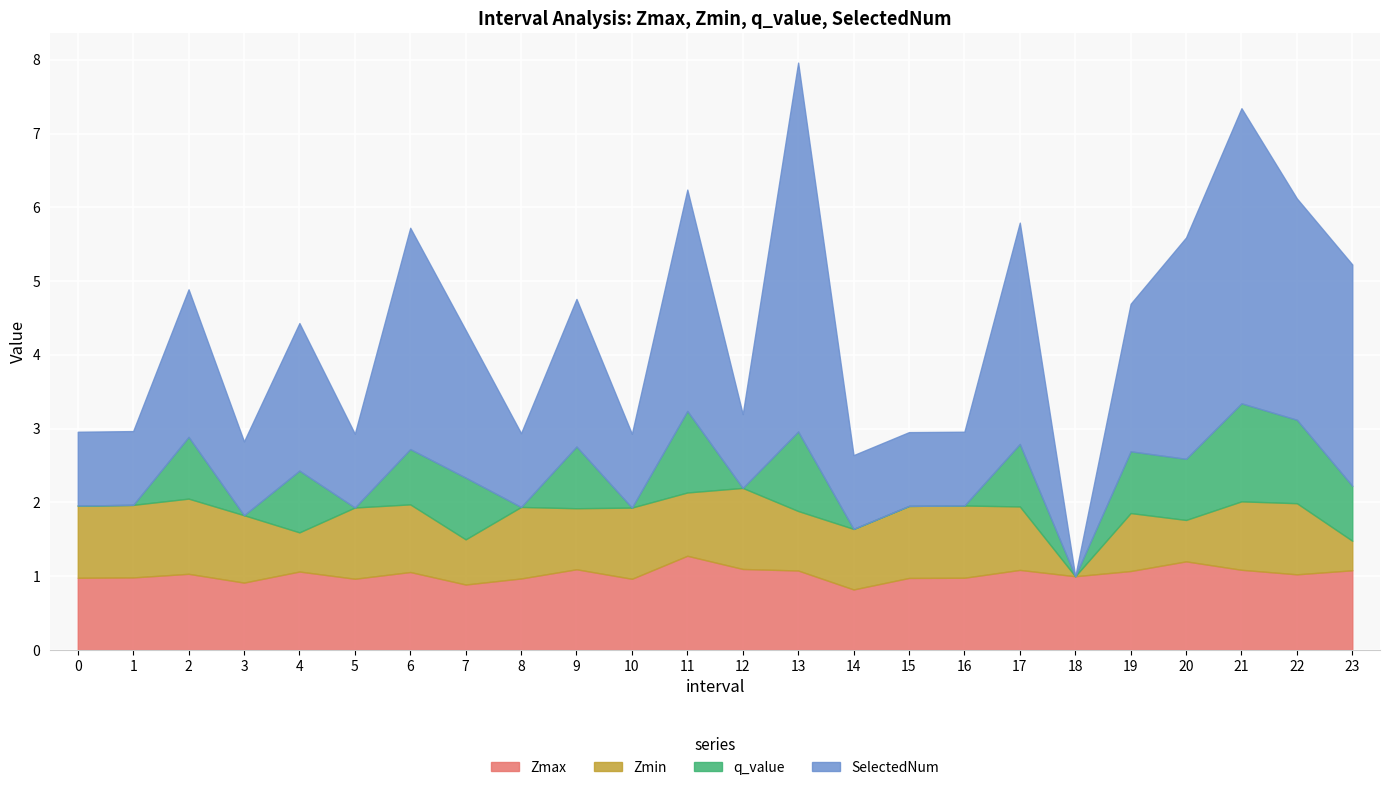

What is the difference between the second highest and minimum values in the Zmin series?

1.0